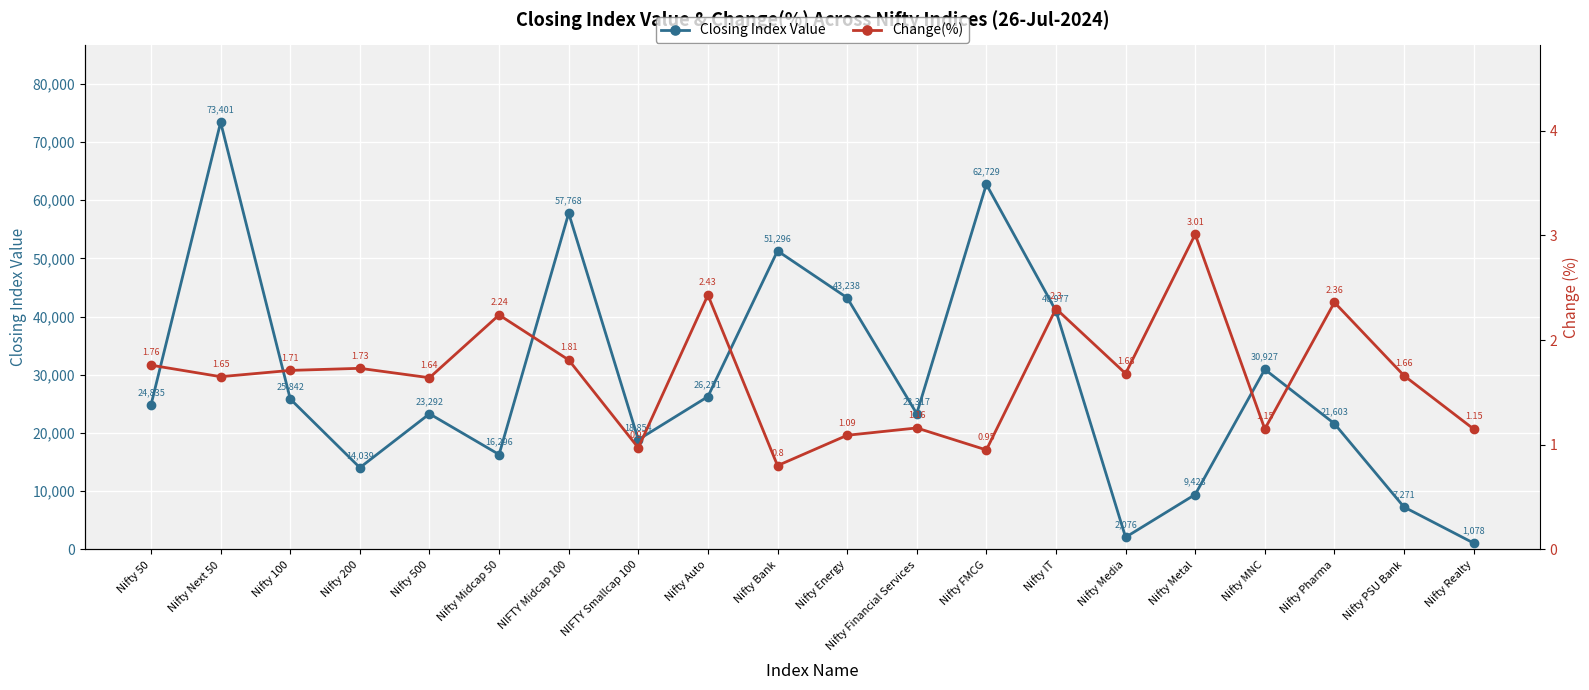

Which category has the highest value in the Change(%) series?

Nifty Metal